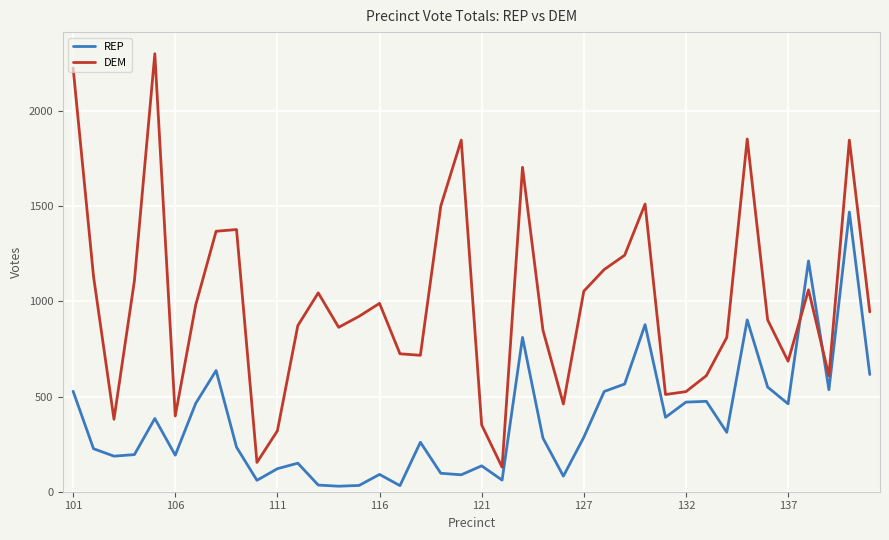

What is the minimum value for DEM?

129